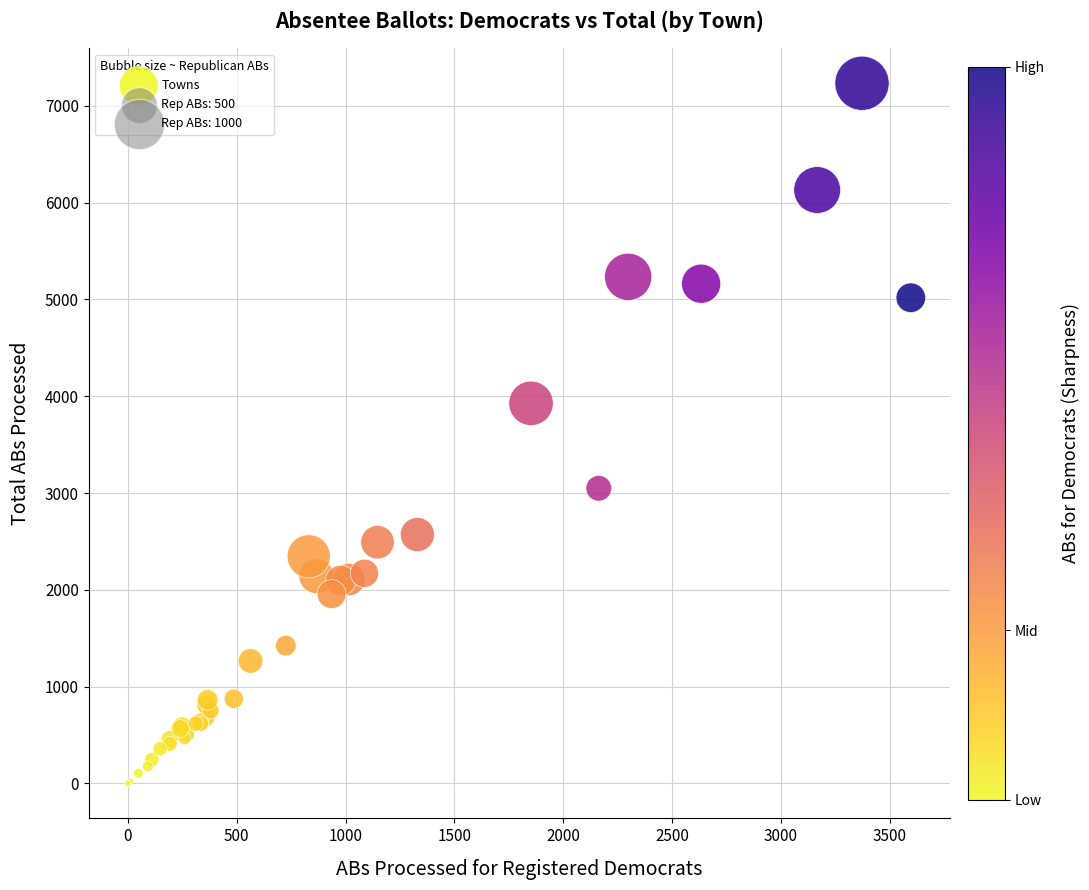

What Y value in the scatter plot is closest to 3617?

3927